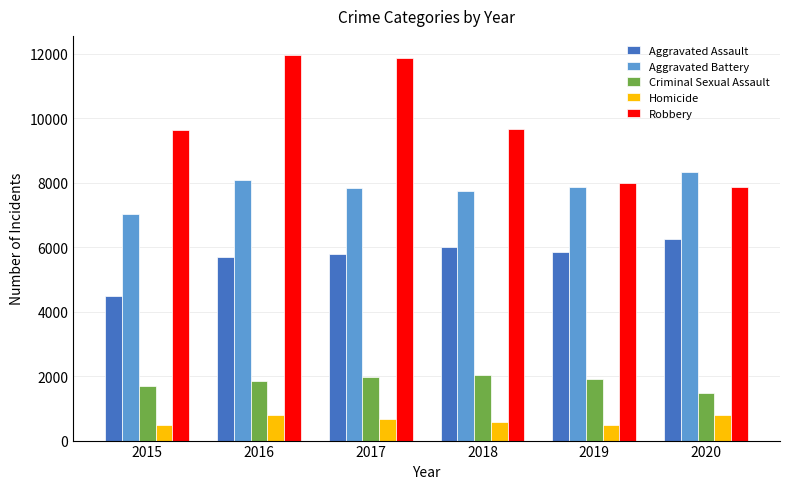

Rank the series by their maximum value, from highest to lowest.

Robbery, Aggravated Battery, Aggravated Assault, Criminal Sexual Assault, Homicide